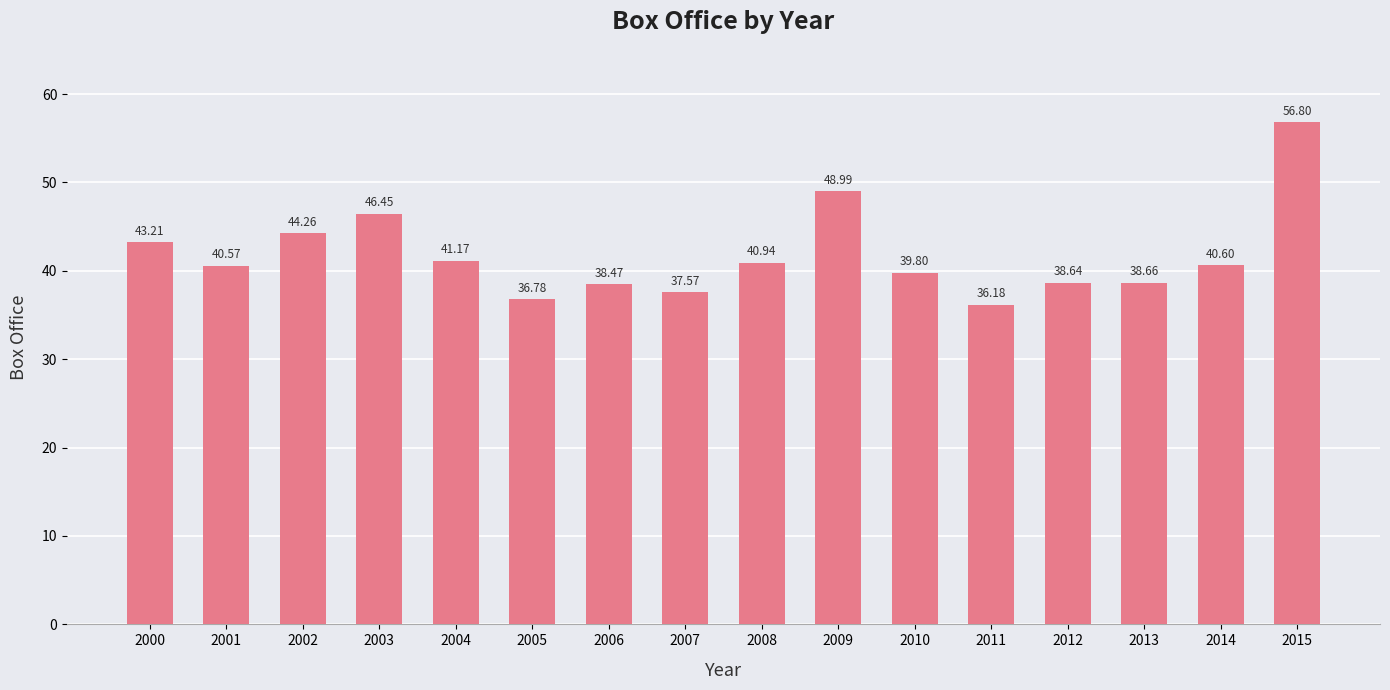

Rank the categories by value from highest to lowest.

2015, 2009, 2003, 2002, 2000, 2004, 2008, 2014, 2001, 2010, 2013, 2012, 2006, 2007, 2005, 2011